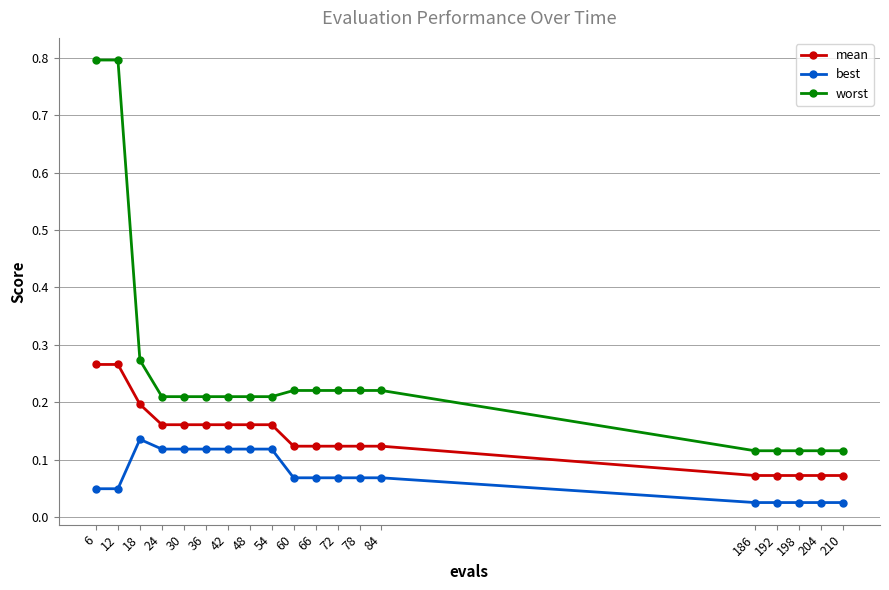

The best series shows 0.1 at 6. True or false?

False